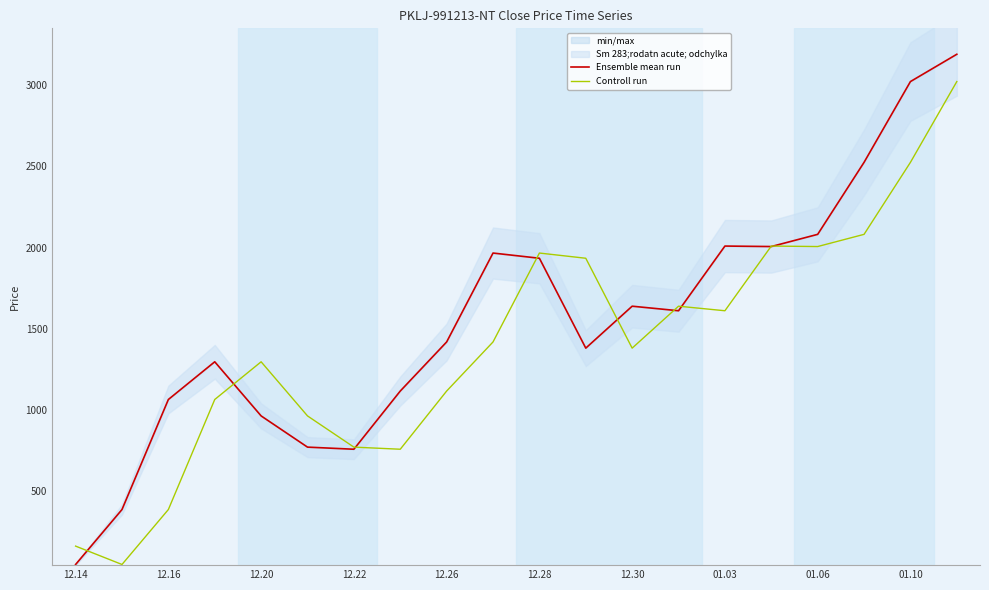

The value of Controll run at 12.14 is 164. True or false?

True